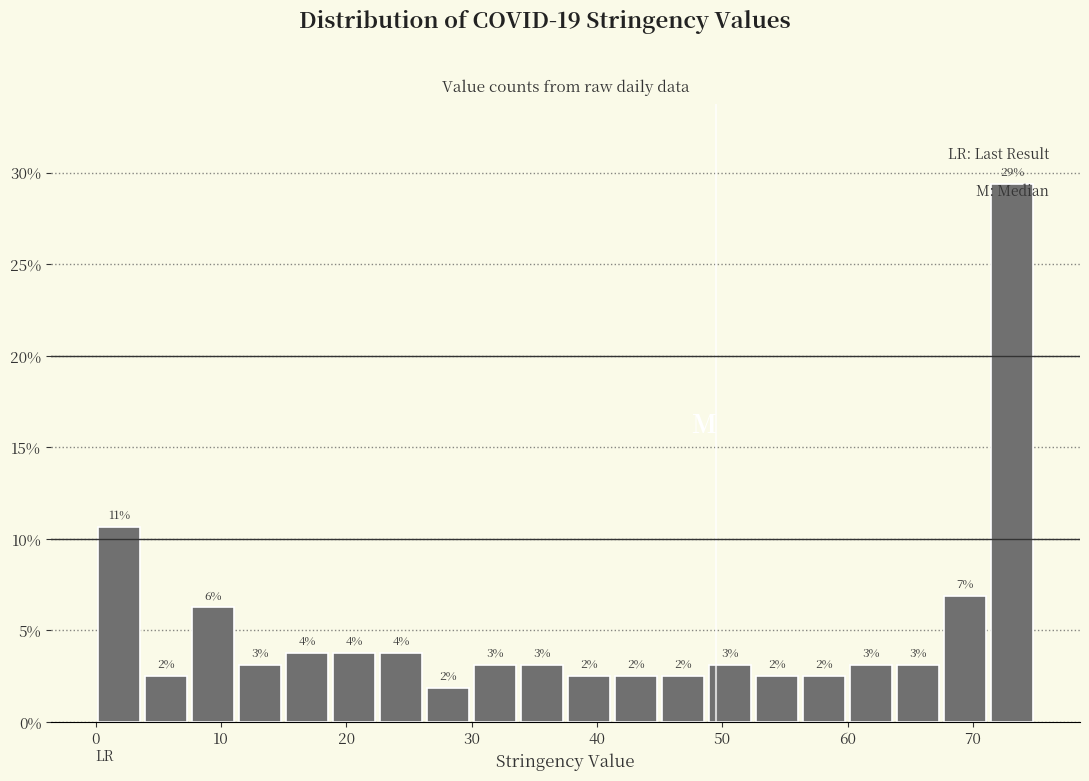

Around what value on the x-axis is the tallest bar? Give the approximate position of its centre, as read against the axis.

73